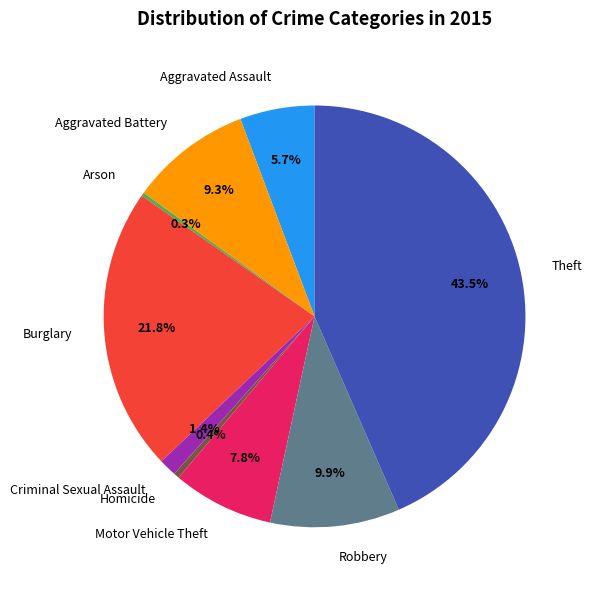

Which slice is the largest?

Theft